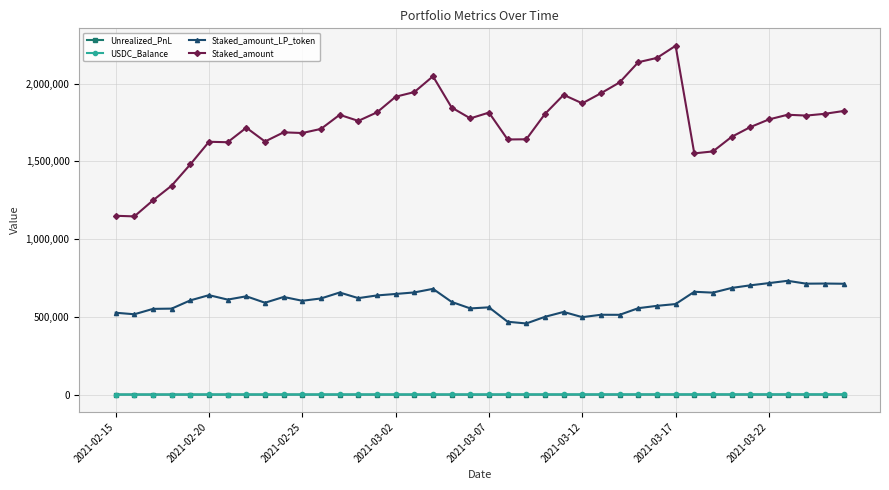

Count the number of categories in the chart.

40